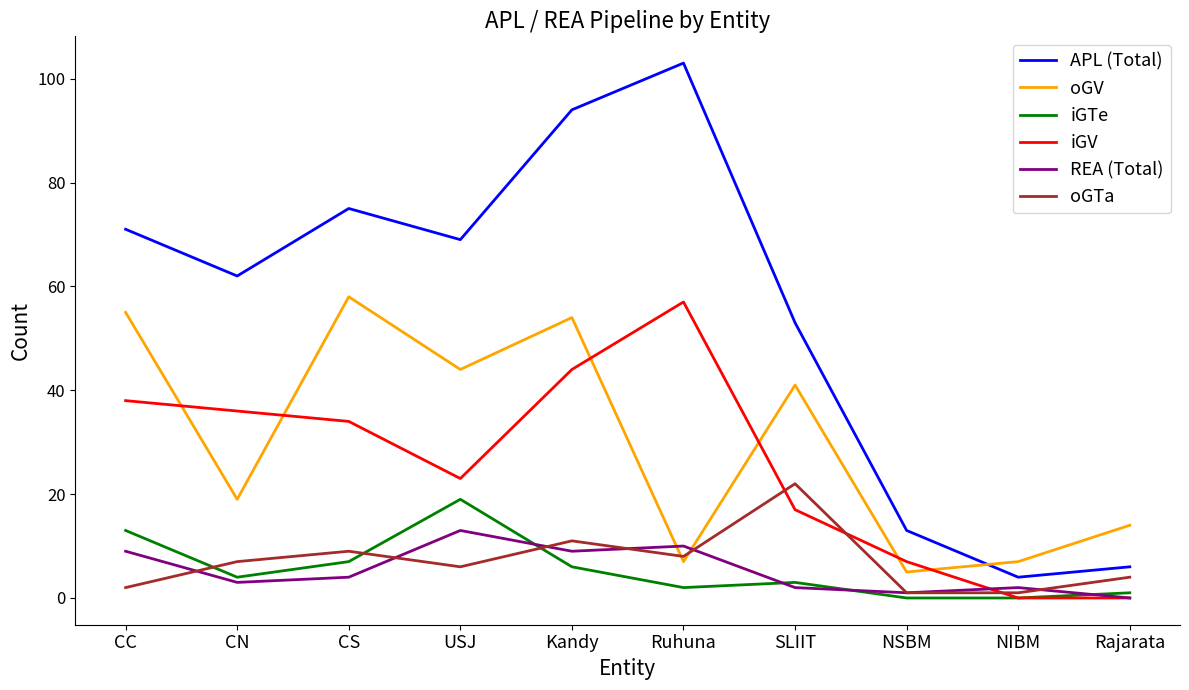

Reading right to left, extract all data points from this chart.

APL (Total): Rajarata=6	NIBM=4	NSBM=13	SLIIT=53	Ruhuna=103	Kandy=94	USJ=69	CS=75	CN=62	CC=71
oGV: Rajarata=14	NIBM=7	NSBM=5	SLIIT=41	Ruhuna=7	Kandy=54	USJ=44	CS=58	CN=19	CC=55
iGTe: Rajarata=1	NIBM=0	NSBM=0	SLIIT=3	Ruhuna=2	Kandy=6	USJ=19	CS=7	CN=4	CC=13
iGV: Rajarata=0	NIBM=0	NSBM=7	SLIIT=17	Ruhuna=57	Kandy=44	USJ=23	CS=34	CN=36	CC=38
REA (Total): Rajarata=0	NIBM=2	NSBM=1	SLIIT=2	Ruhuna=10	Kandy=9	USJ=13	CS=4	CN=3	CC=9
oGTa: Rajarata=4	NIBM=1	NSBM=1	SLIIT=22	Ruhuna=8	Kandy=11	USJ=6	CS=9	CN=7	CC=2